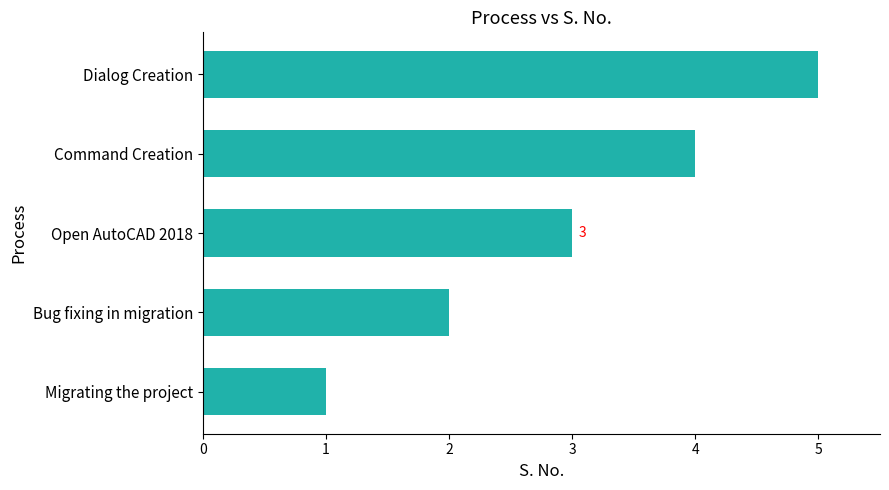

Rank the categories by value from lowest to highest.

Migrating the project, Bug fixing in migration, Open AutoCAD 2018, Command Creation, Dialog Creation